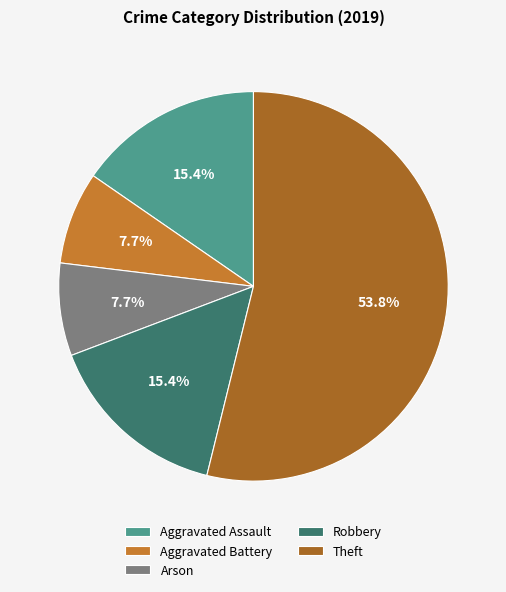

What percentage is the Robbery slice, to the nearest percent?

15%